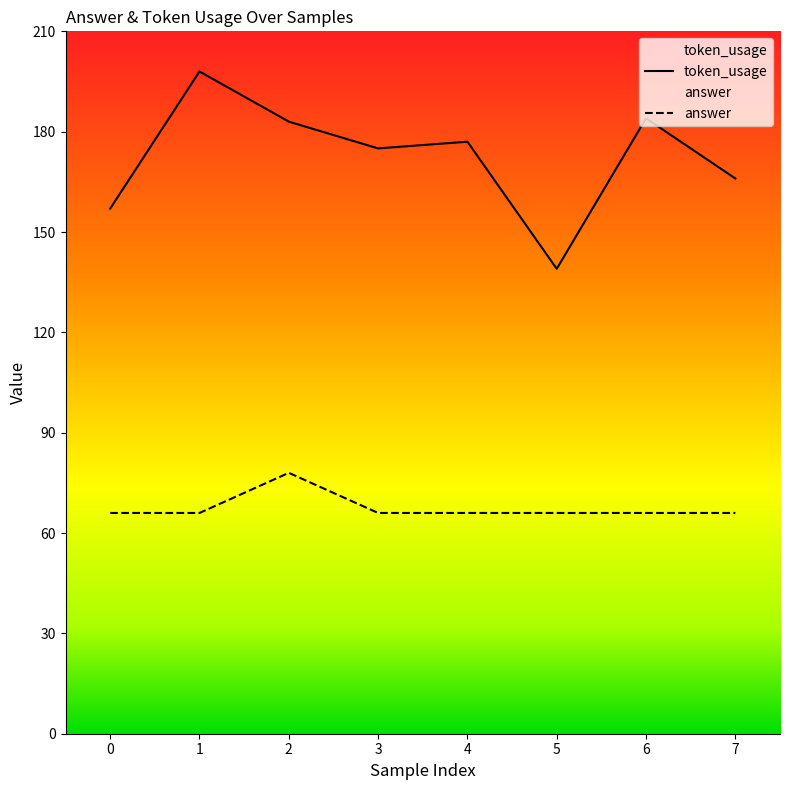

What are all the series names shown in the legend?

token_usage, answer